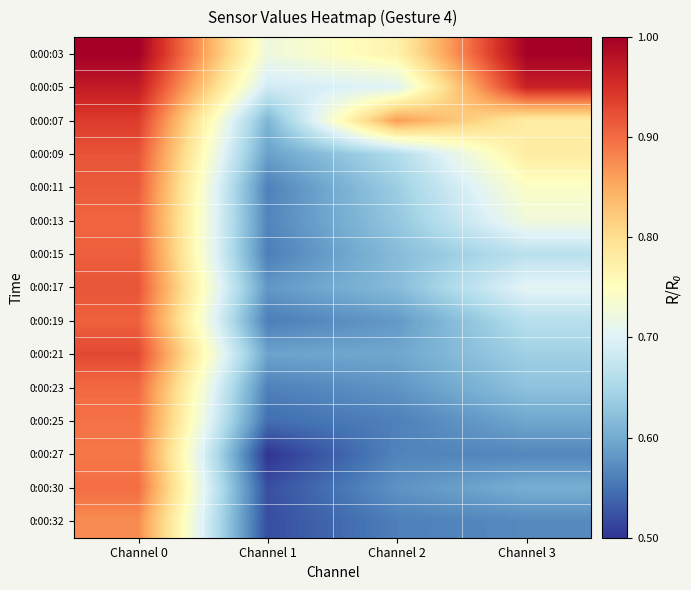

Rank the series by their maximum value, from highest to lowest.

0:00:03, 0:00:05, 0:00:07, 0:00:21, 0:00:09, 0:00:17, 0:00:11, 0:00:15, 0:00:19, 0:00:13, 0:00:23, 0:00:30, 0:00:25, 0:00:27, 0:00:32